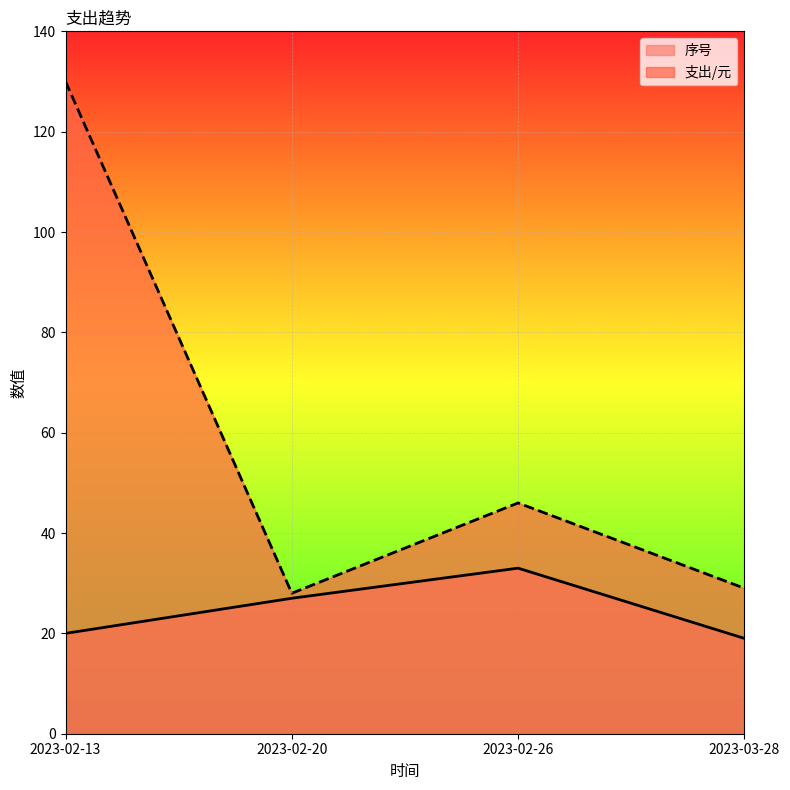

Rank the series by their average value, from highest to lowest.

支出/元, 序号